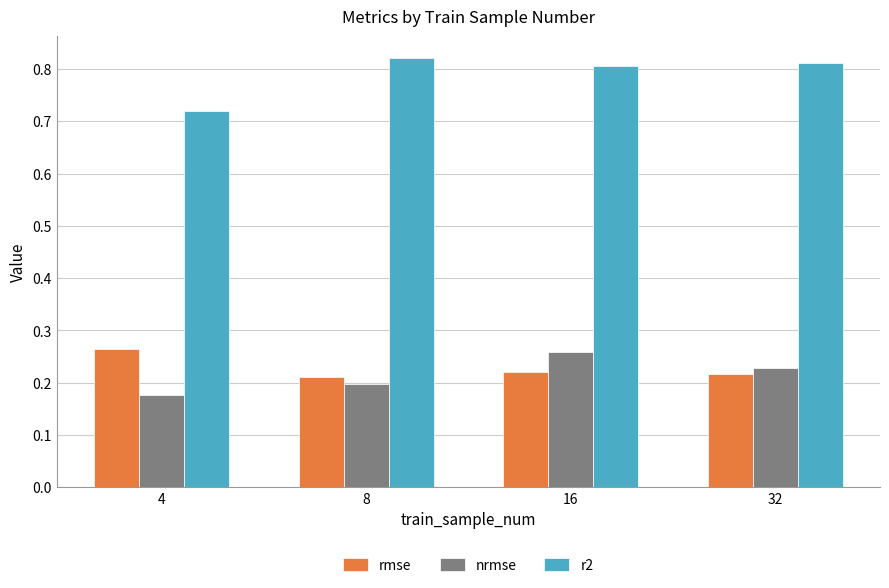

How many categories are shown in the chart?

4